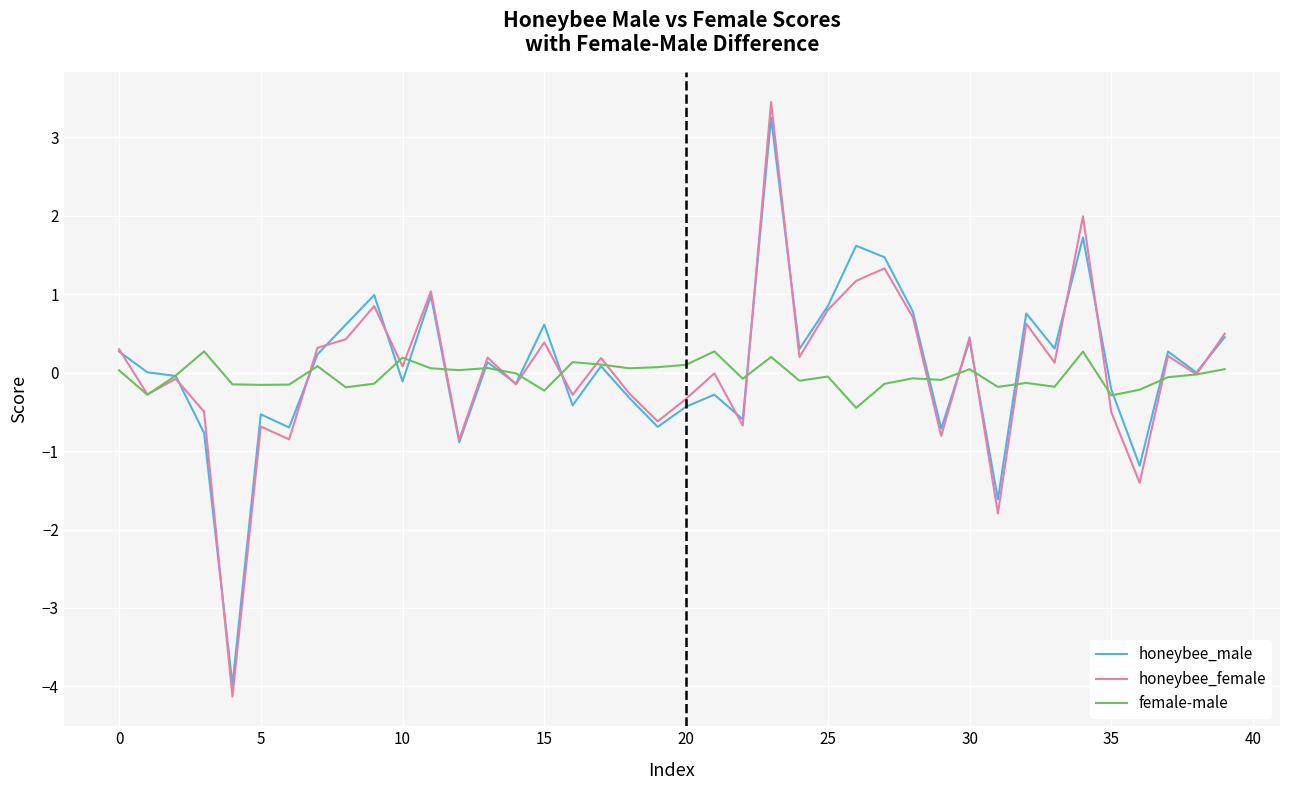

What are all the series names shown in the legend?

honeybee_male, honeybee_female, female-male